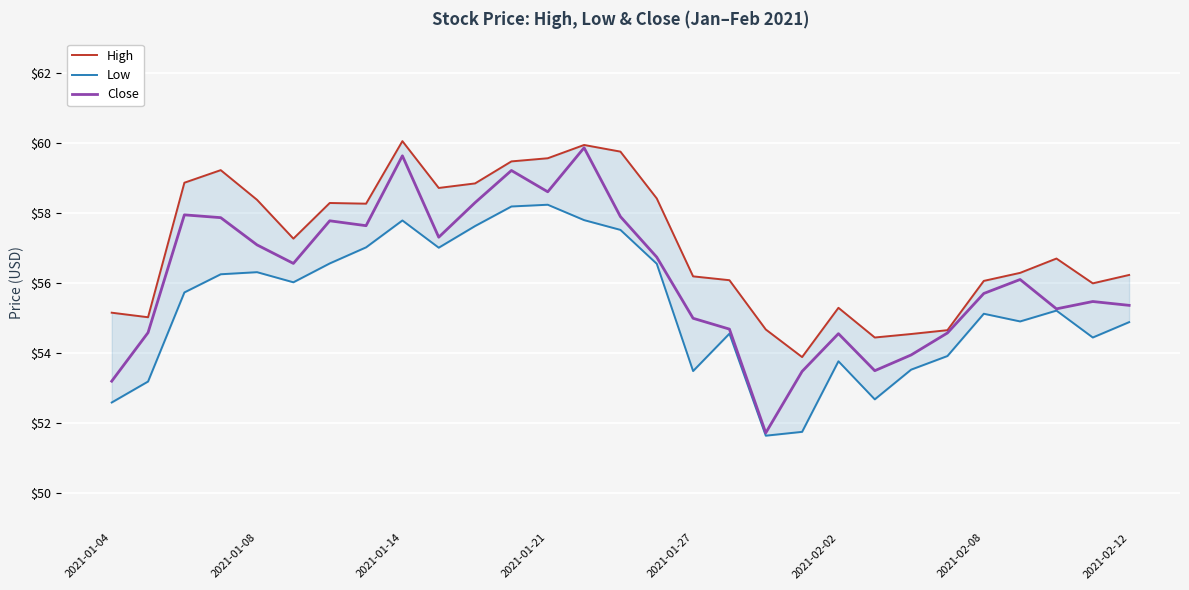

True or false: High has a value of 54.5 at 22.

True